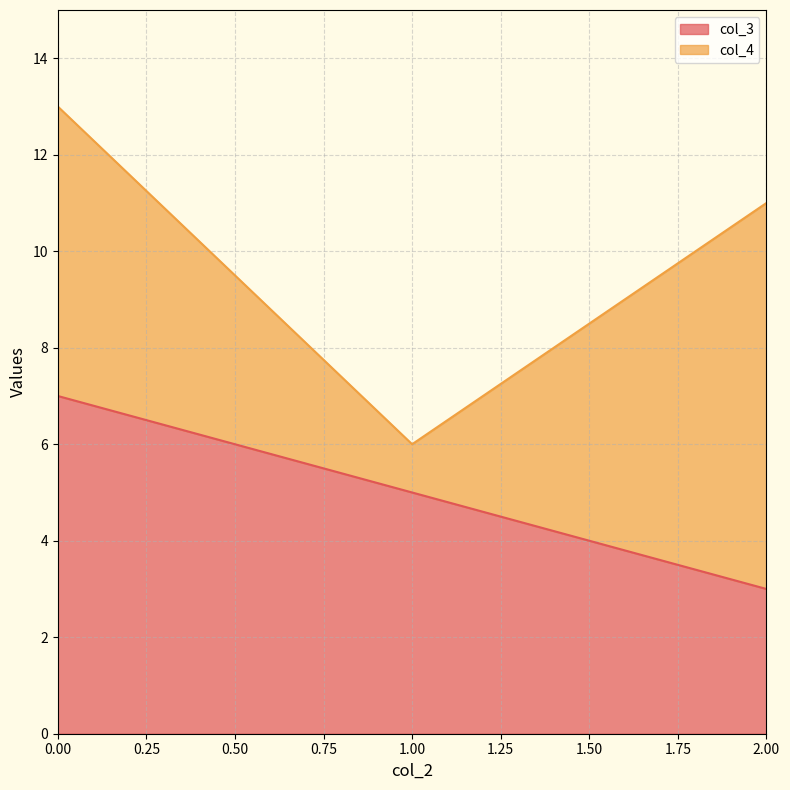

Rank the categories by col_3 value from highest to lowest.

0.00, 1.00, 2.00